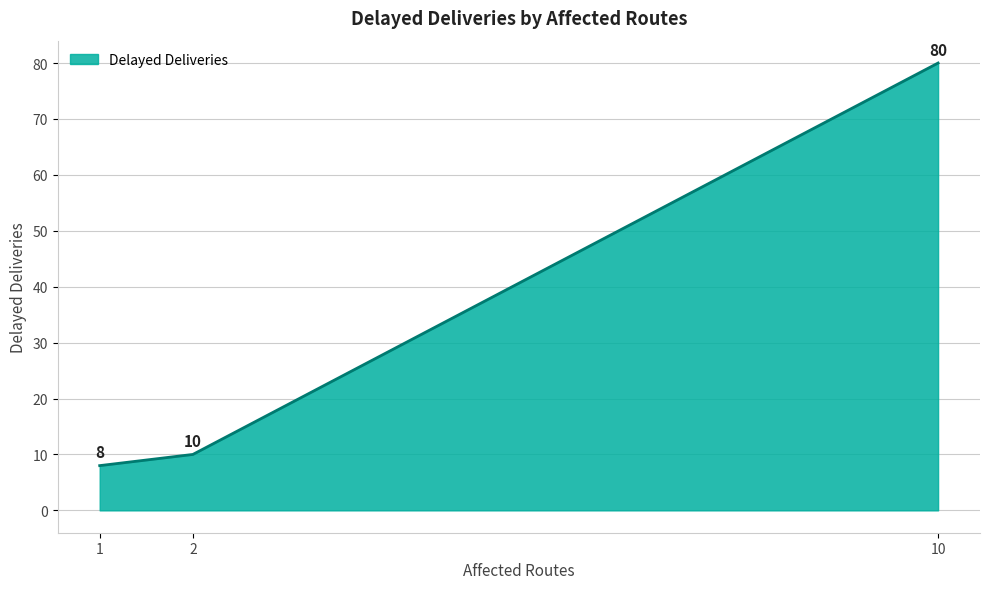

Rank the categories by value from lowest to highest.

1, 2, 10